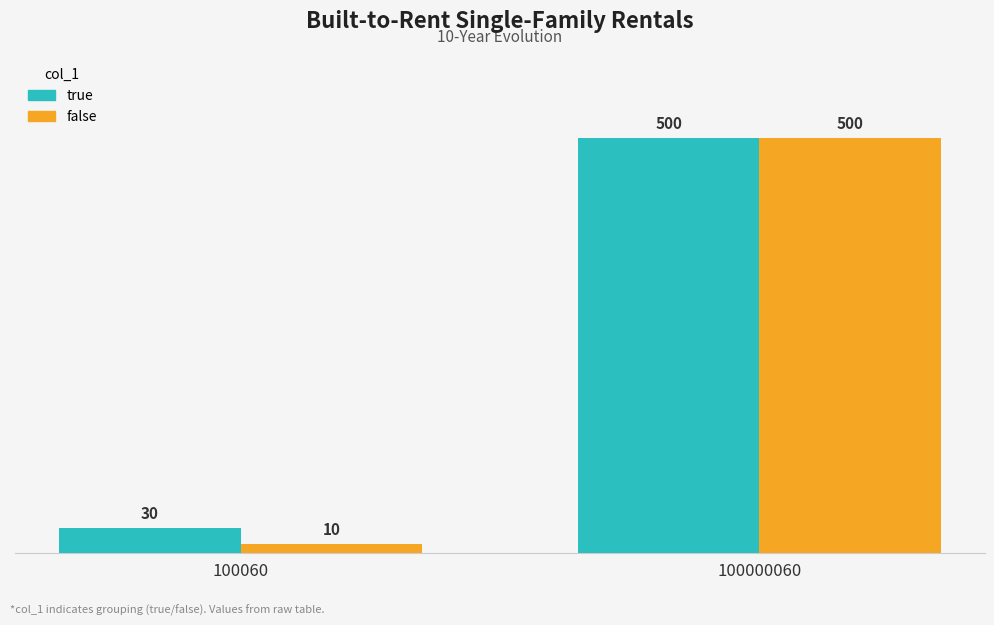

Where is false nearest to the value 255?

100060